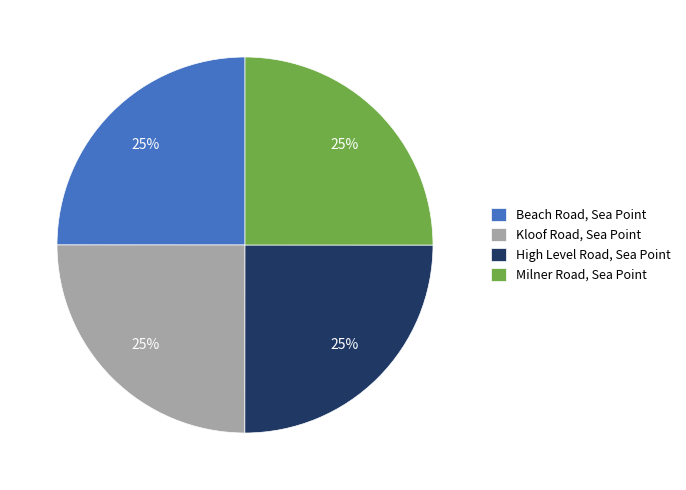

To the nearest percent, what percentage of the pie is High Level Road, Sea Point?

25%